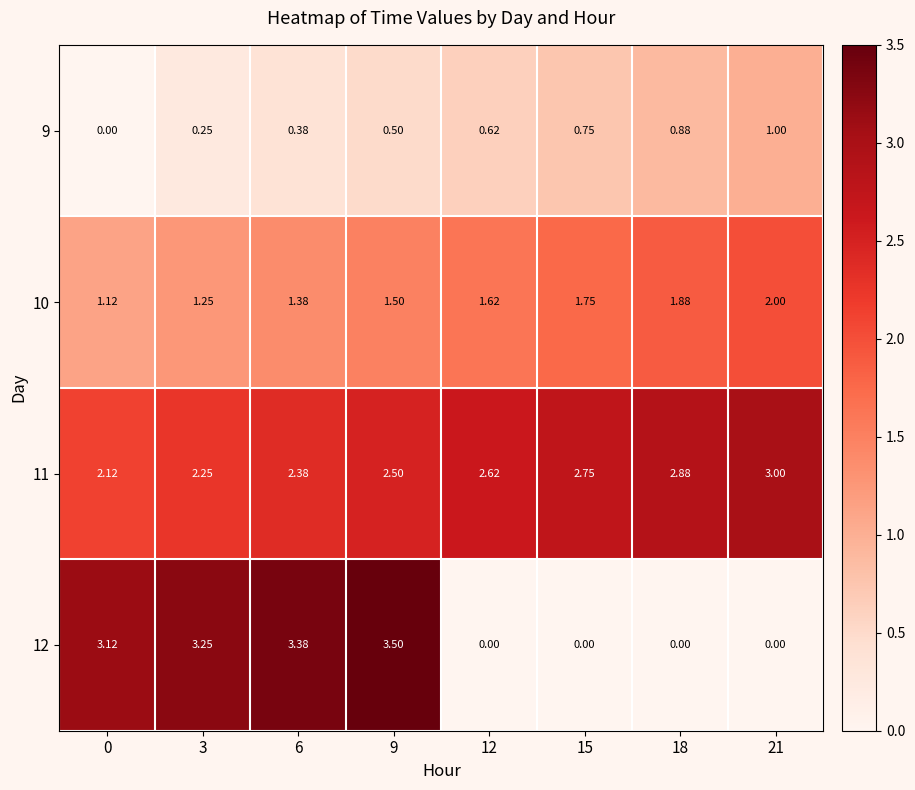

Is the value of 11 at 21 greater than the value of 10 at 15?

Yes